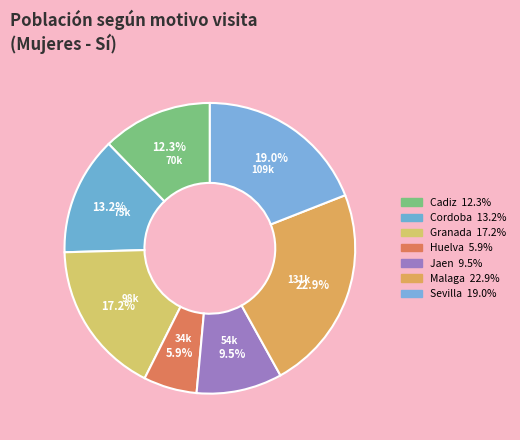

Is there any slice that represents more than half of the pie?

No